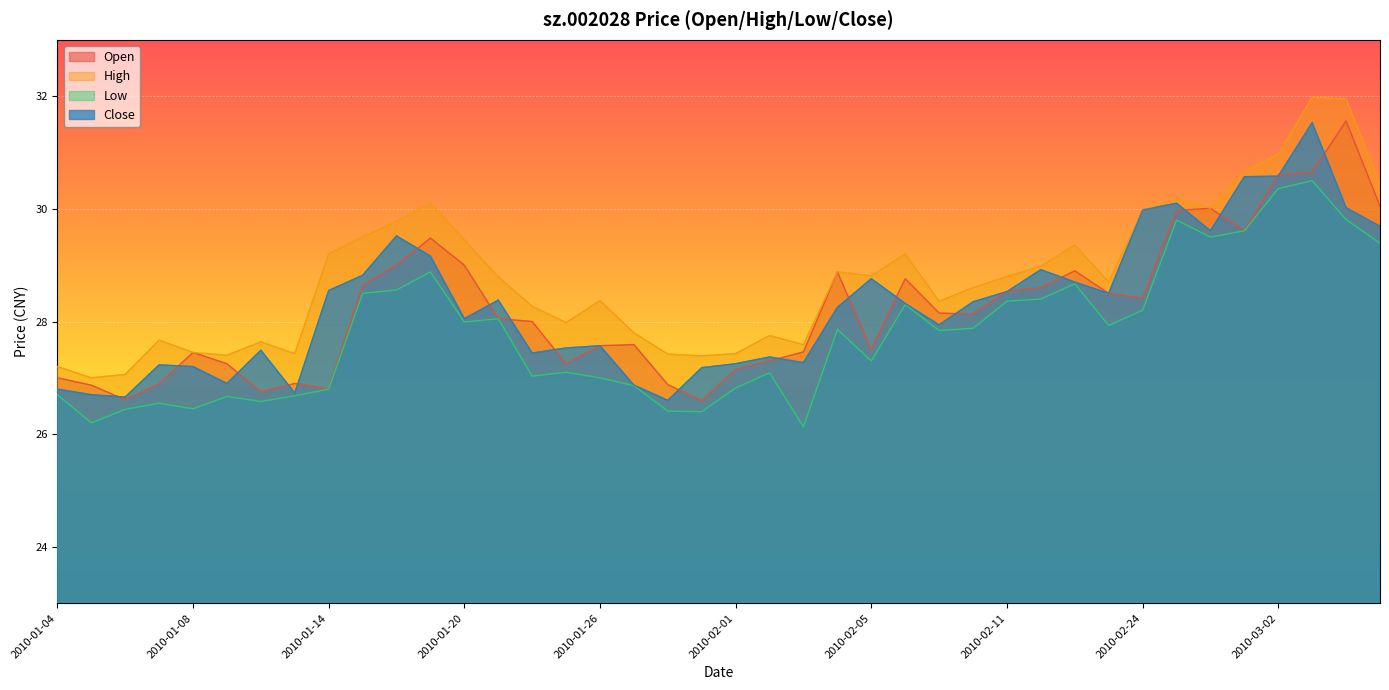

What value does the close series have at 2010-01-06?

26.7